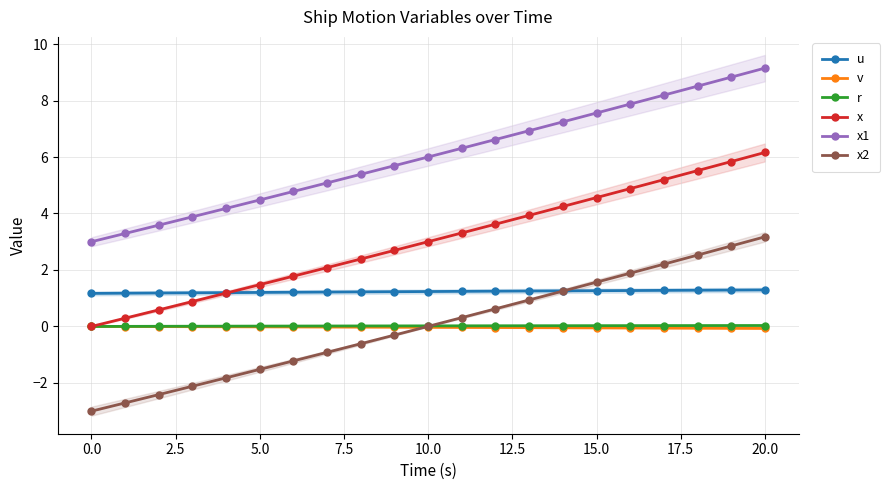

How many values in the x series exceed 3?

11